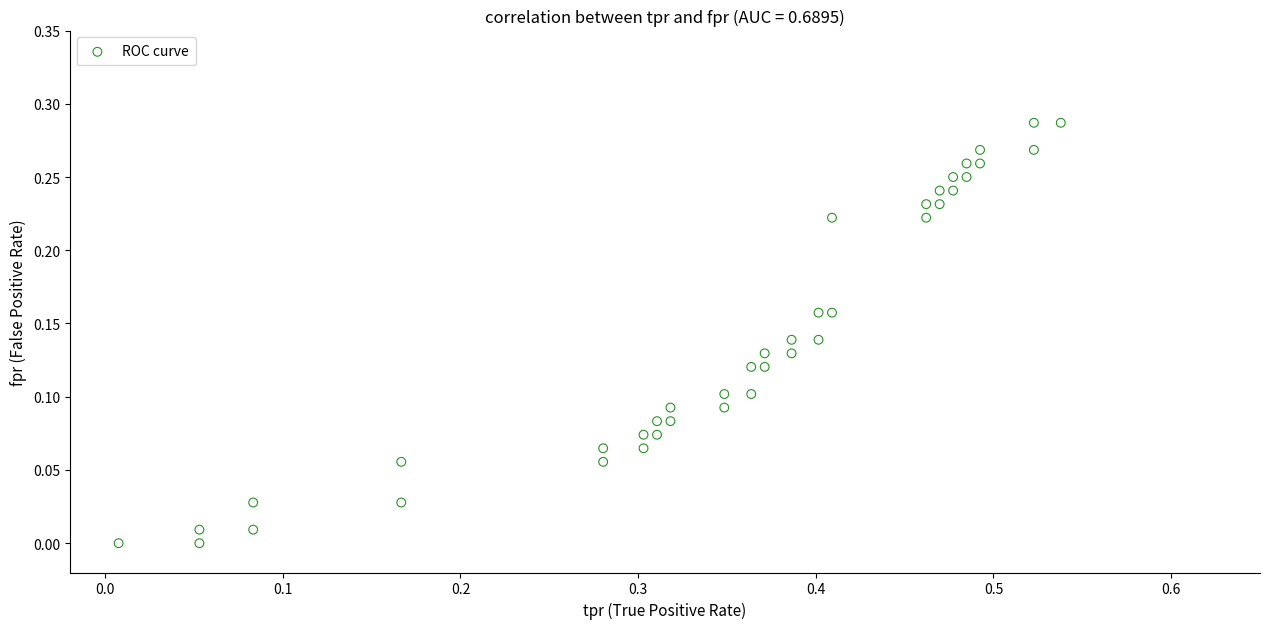

Count the number of points in this scatter plot.

40